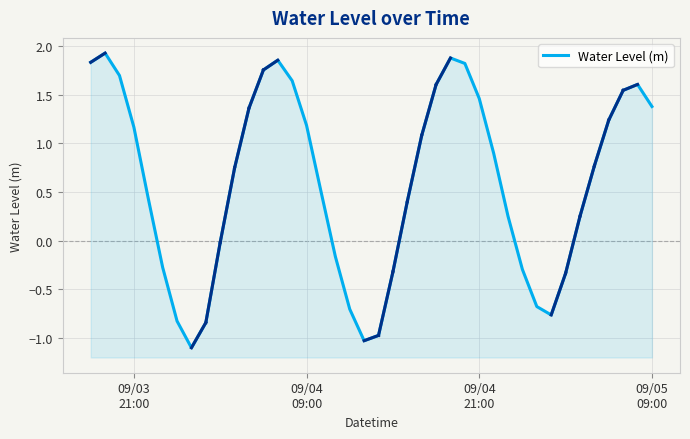

What is the sum of all values?

24.0